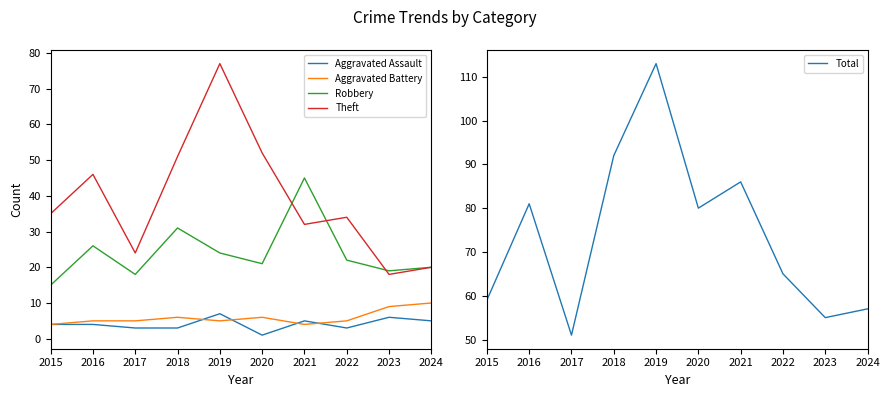

True or false: Total and Theft cross at least once.

False